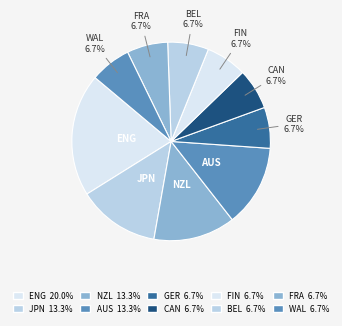

Which category has the biggest portion of the pie?

ENG